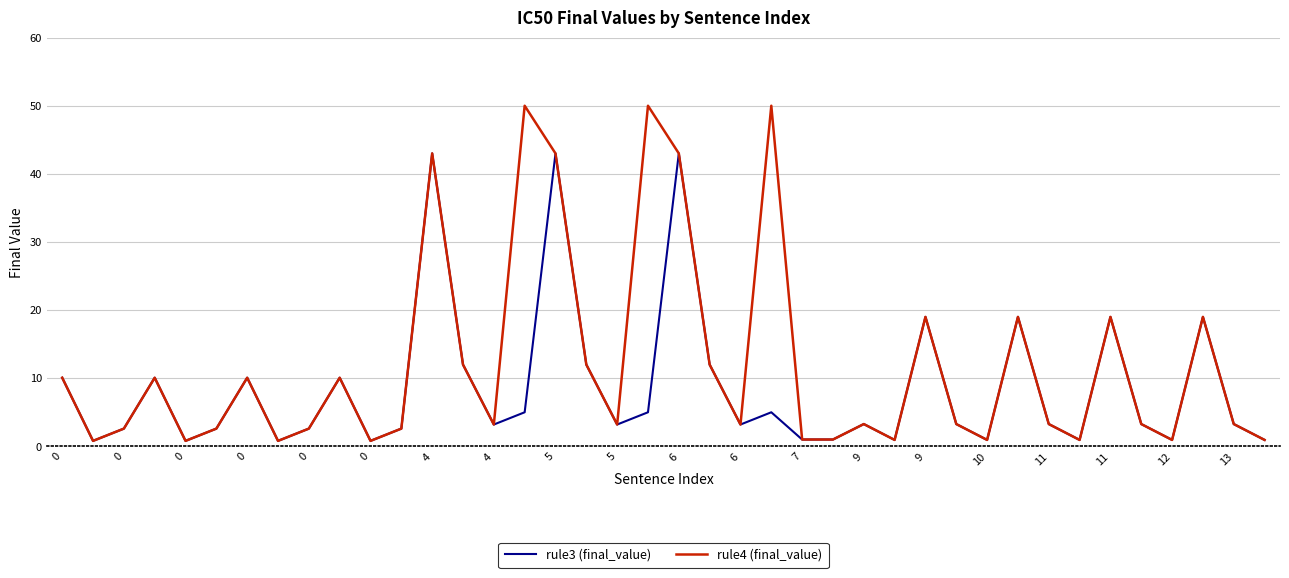

Which series has the widest spread of values?

rule4 (final_value)